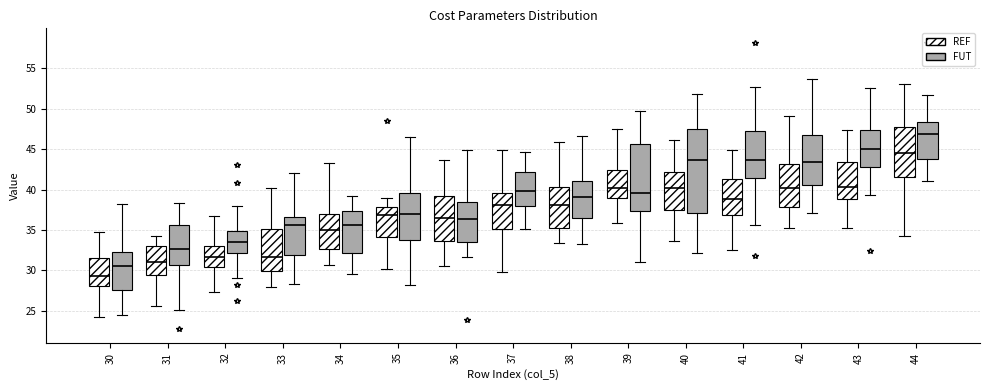

Where is the lower edge of the box for 30 (REF) on the y-axis? The values are not printed on the chart, so give them approximately, as read against the axis.

28.0